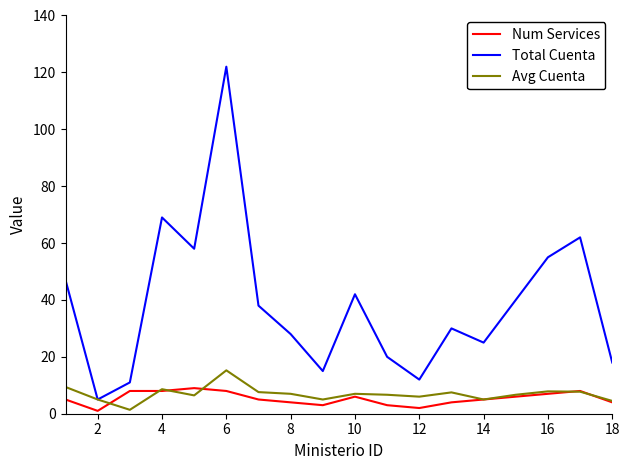

What is the highest value of the Total Cuenta series?

122.0